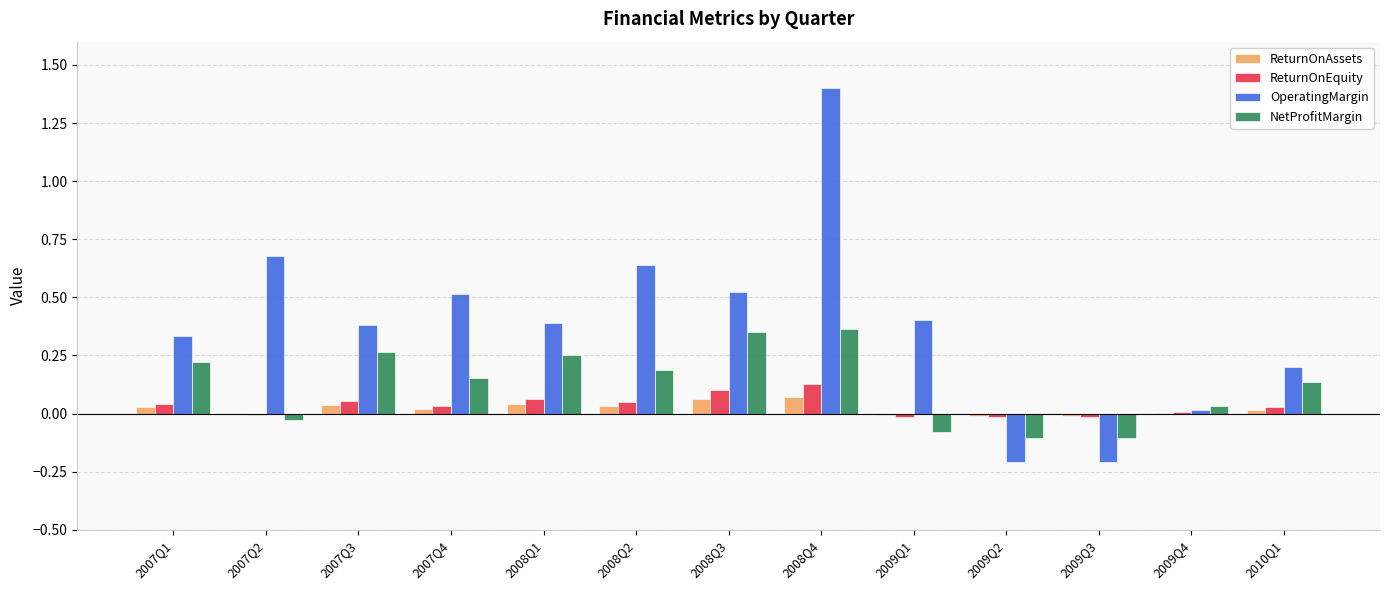

Is it true that ReturnOnAssets equals -0.0 at 2007Q2?

True